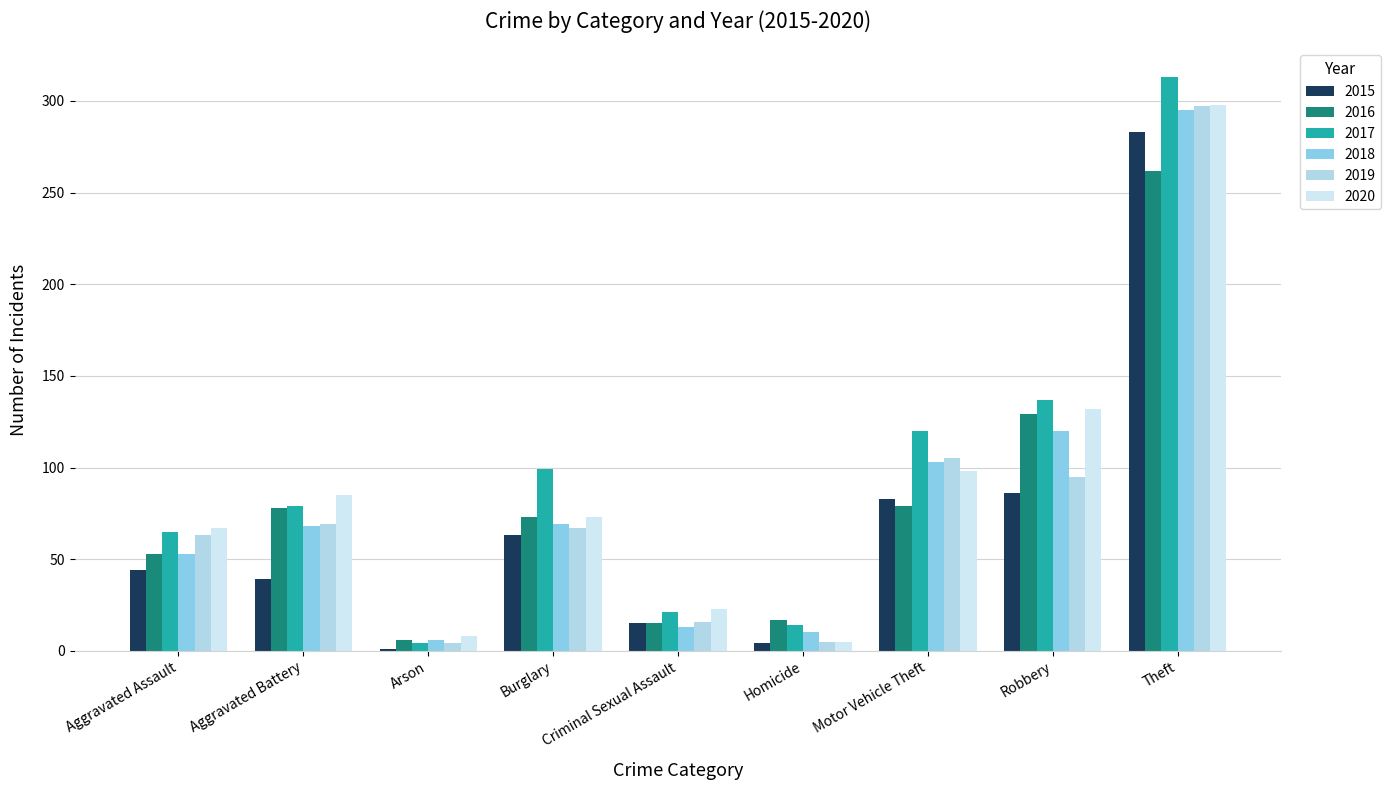

What is the sum of all 2019 values?

721